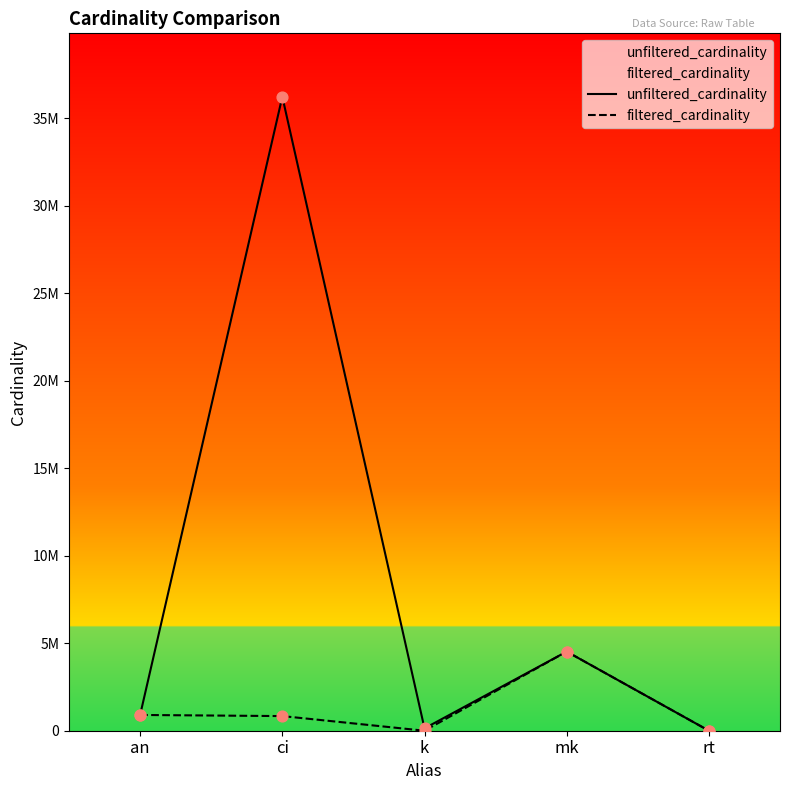

Which series has the largest Y range (max minus min)?

unfiltered_cardinality